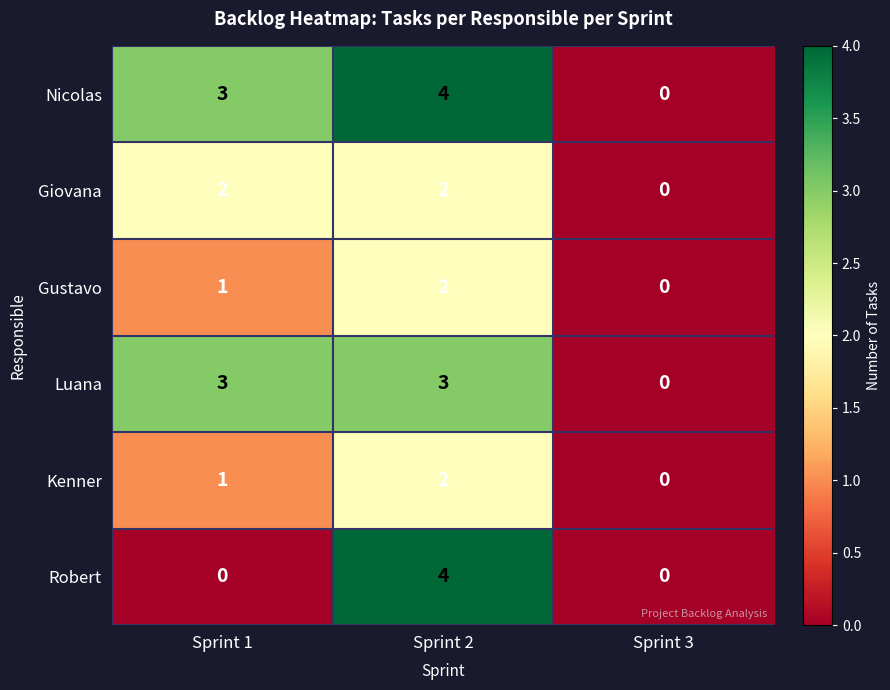

Count the Luana values in the range 0 to 3.

3